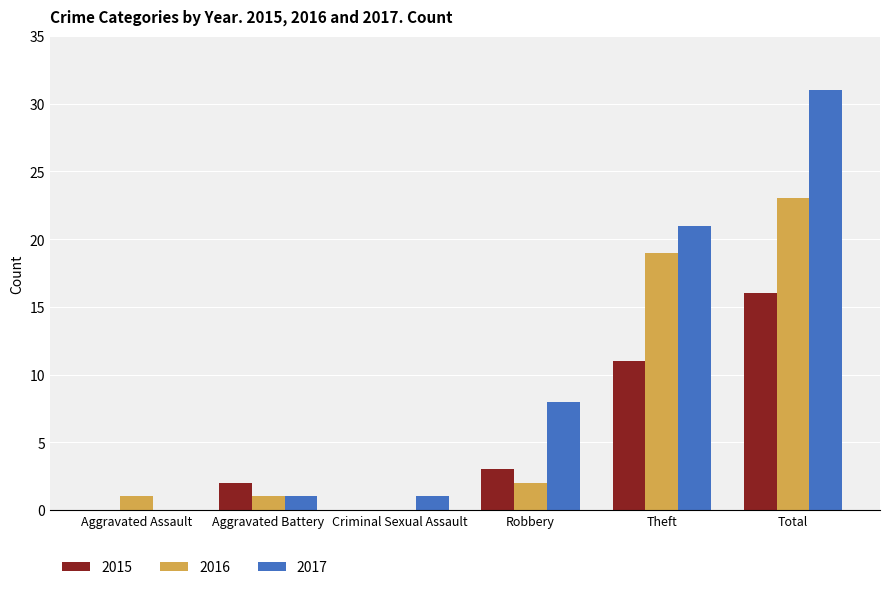

What is the sum of all 2017 values?

62